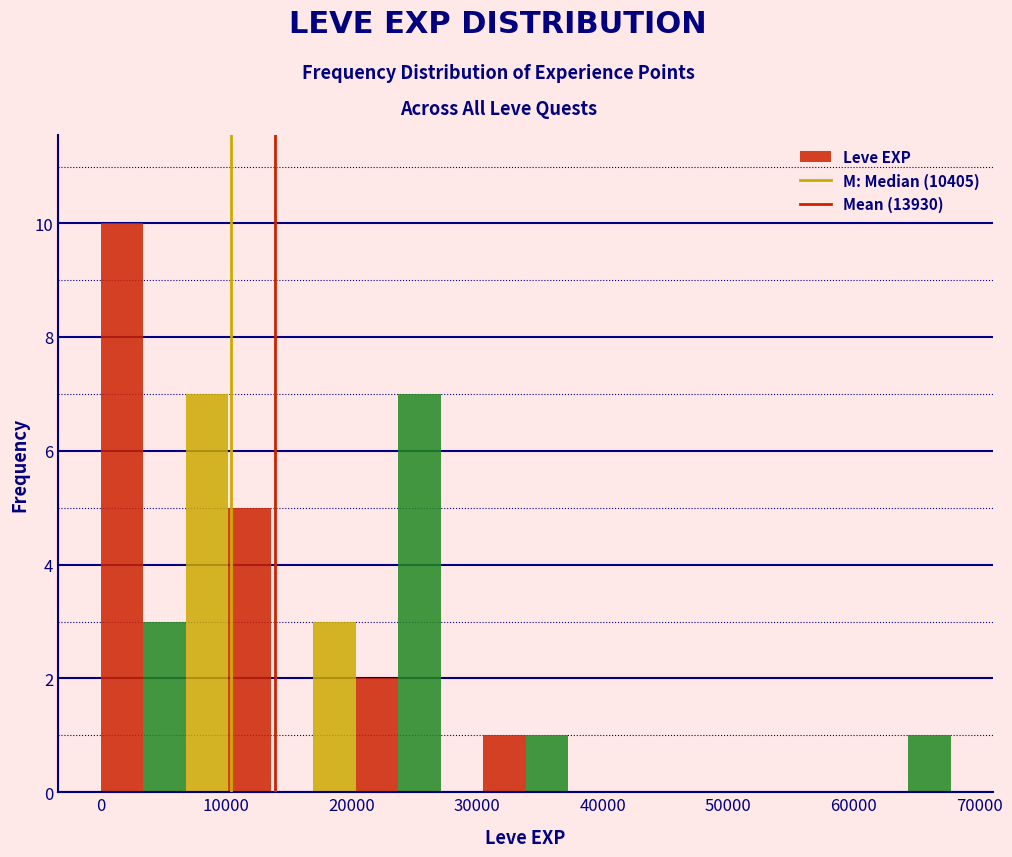

Read against the x-axis, roughly where is the centre of the tallest bar?

2000